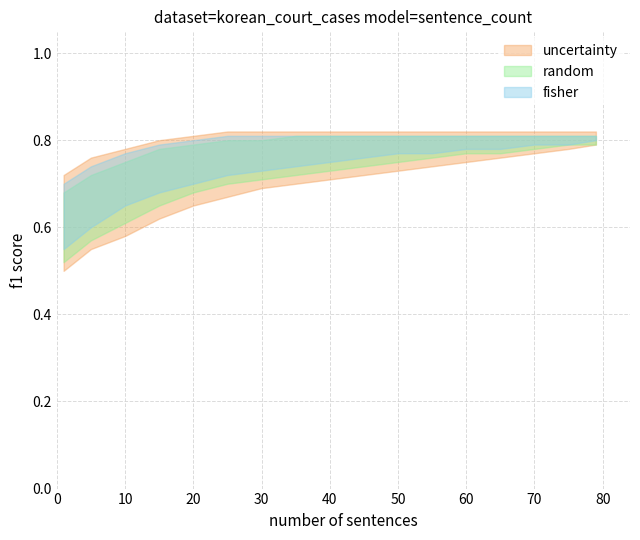

Is it true that fisher_upper equals 0.7 at 5?

True